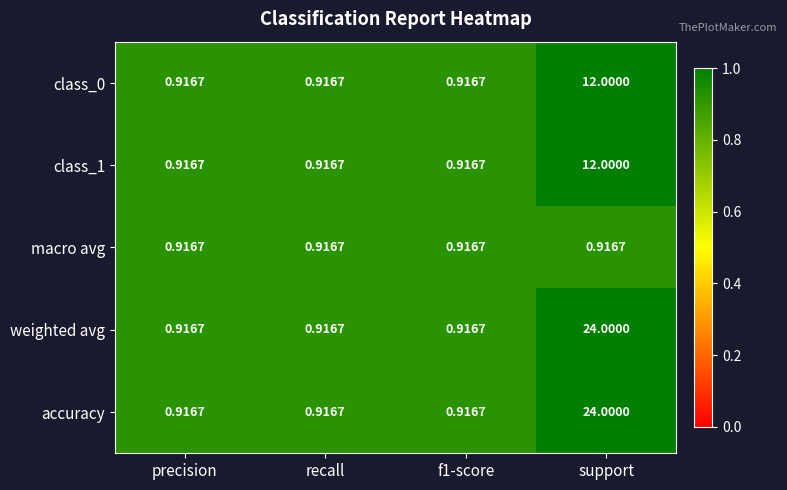

Which category has the highest value across all series?

support